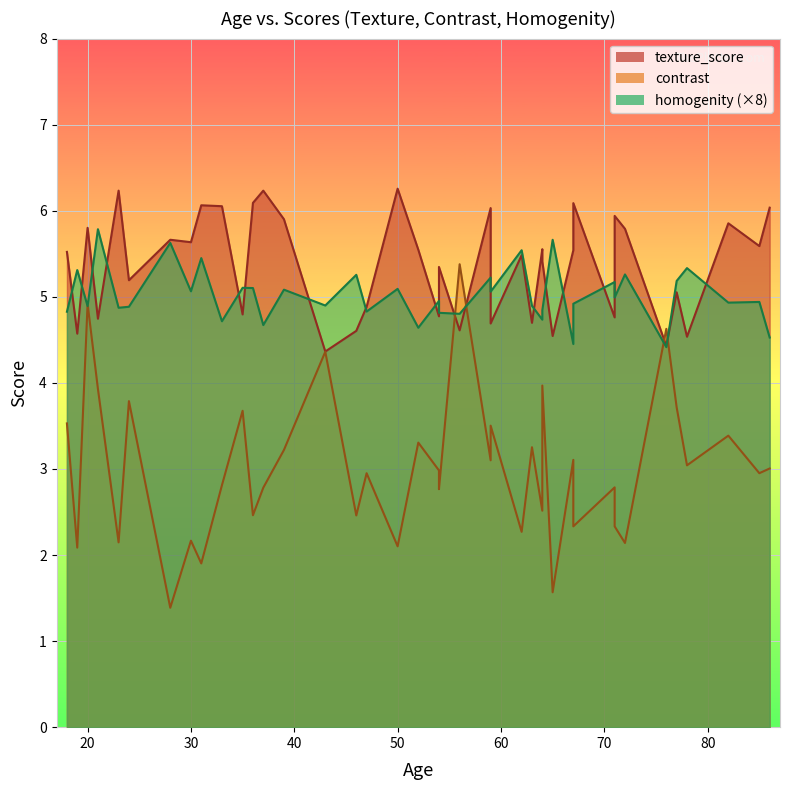

List the series in order of their overall mean, lowest first.

homogenity, contrast, texture_score